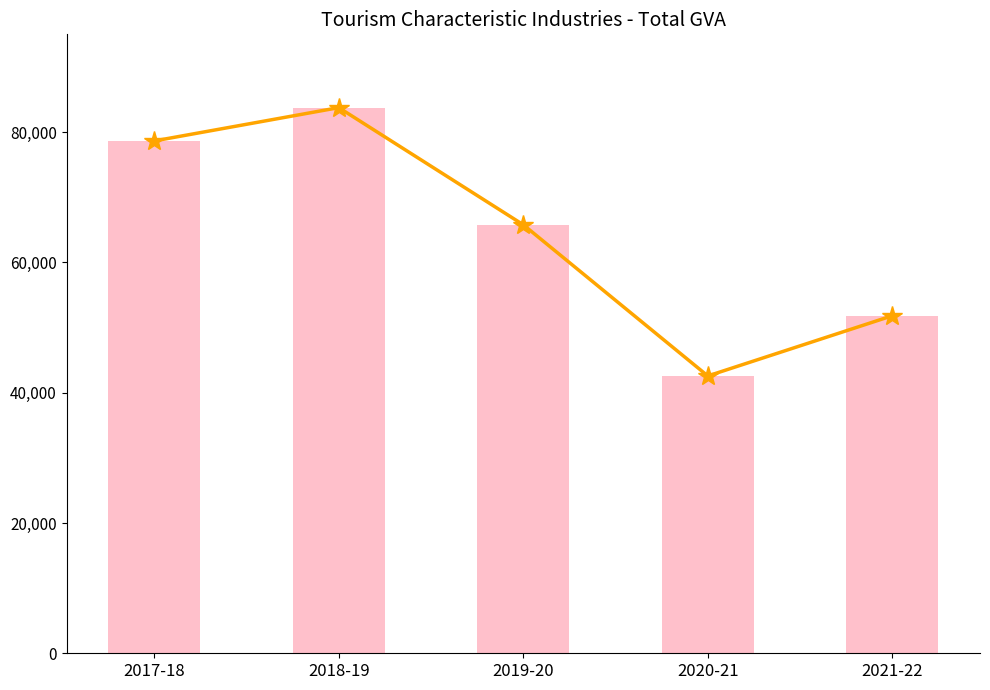

Reading left to right, what are all the values shown in this chart?

Total (trend): 78638	83750	65770	42566	51809
Total: 78638	83750	65770	42566	51809